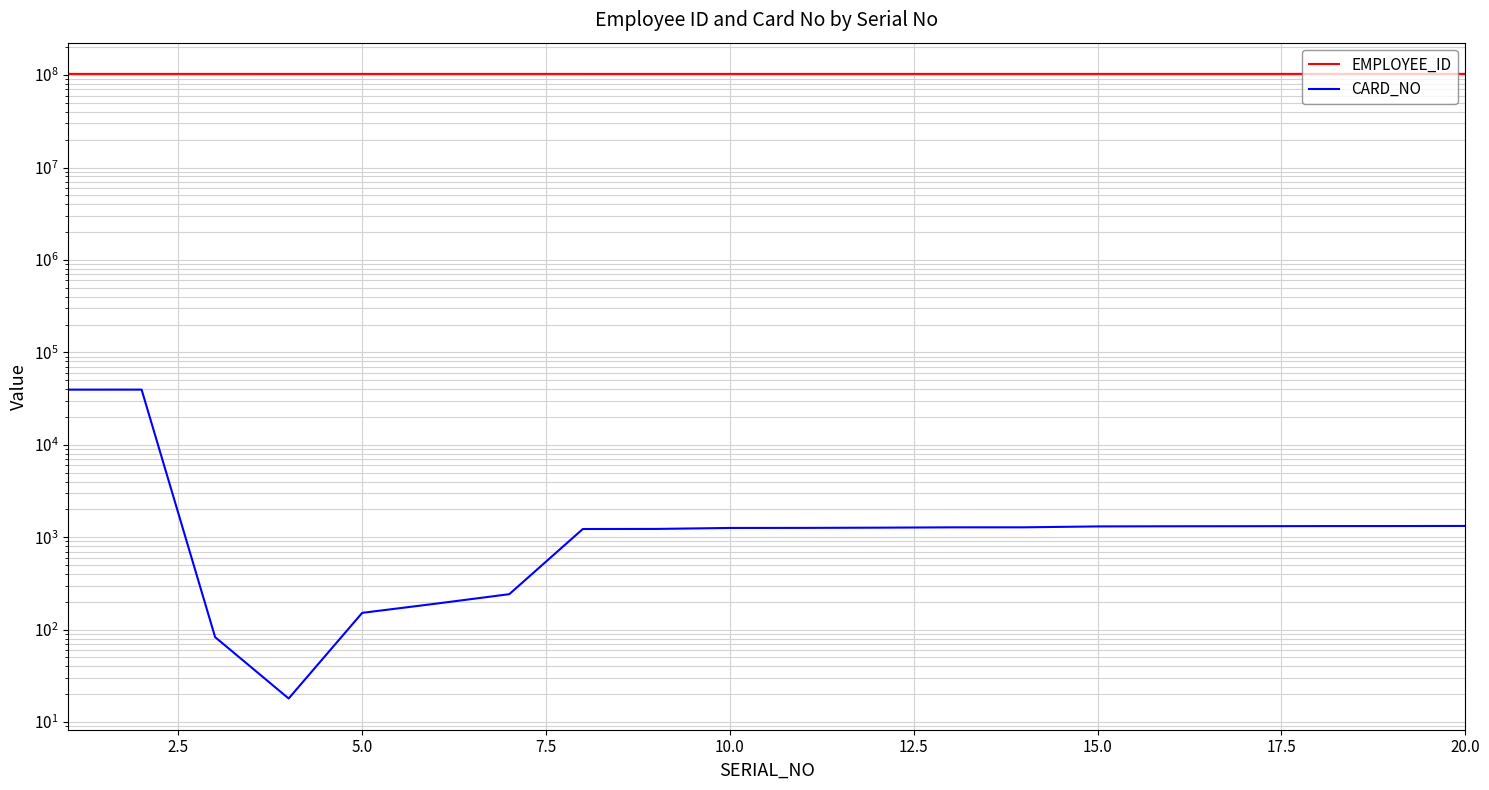

What is the value of the EMPLOYEE_ID point at the 4th from the left?

103000226